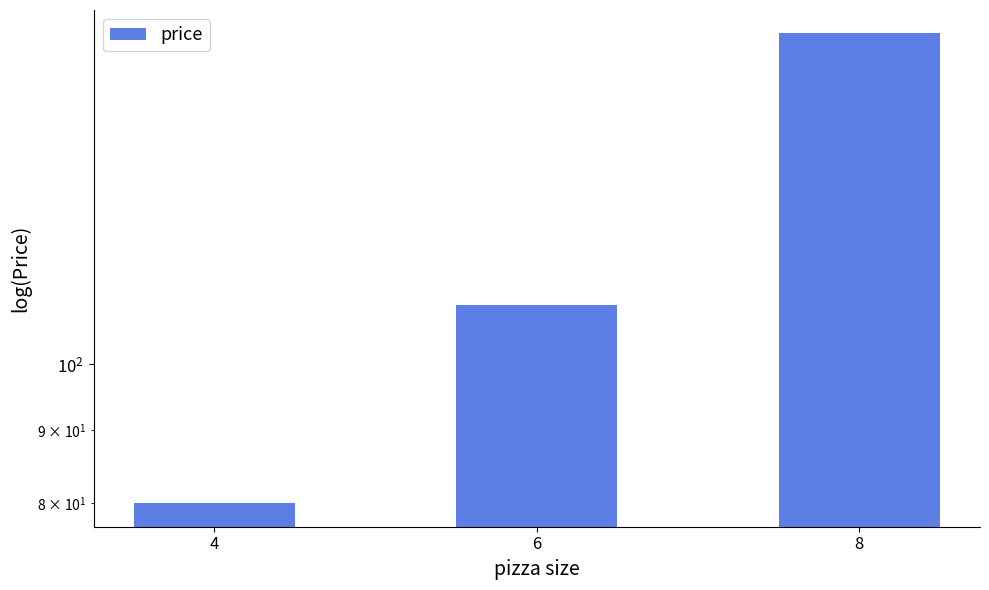

Reading left to right, list all the values displayed in this chart.

4=80	6=110	8=170